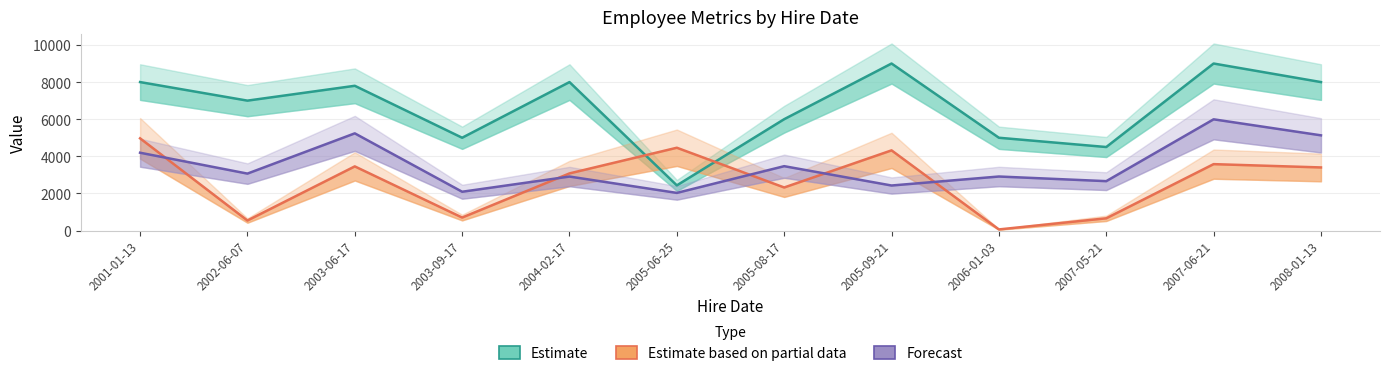

What is the label of the 4th point from the left?

2003-09-17